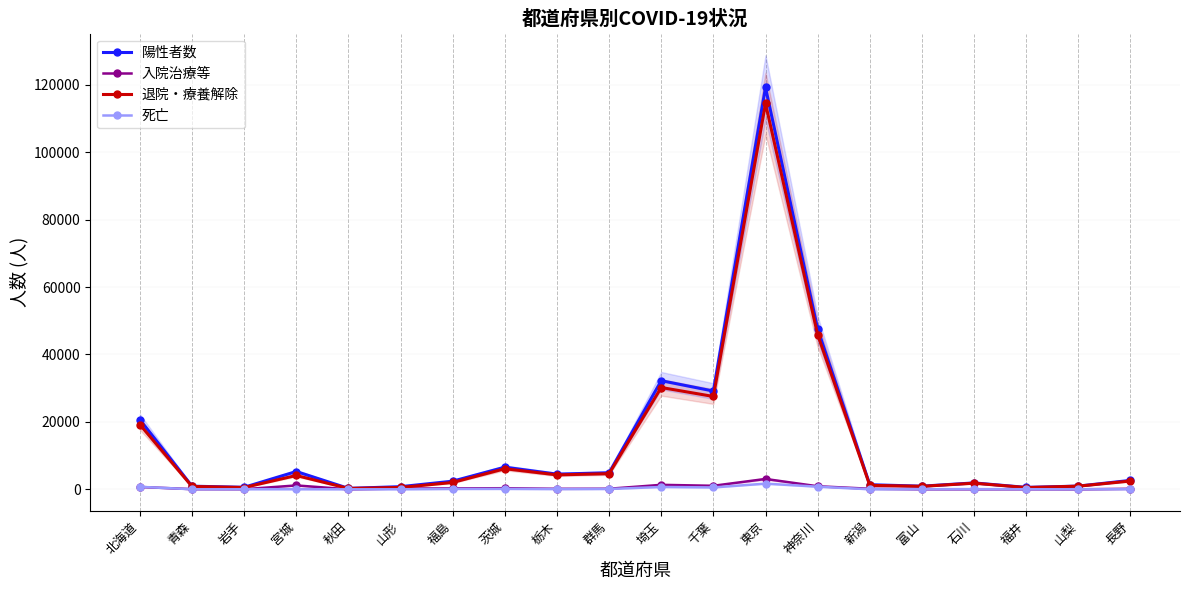

What are all the series names shown in the legend?

陽性者数, 入院治療等, 退院・療養解除, 死亡